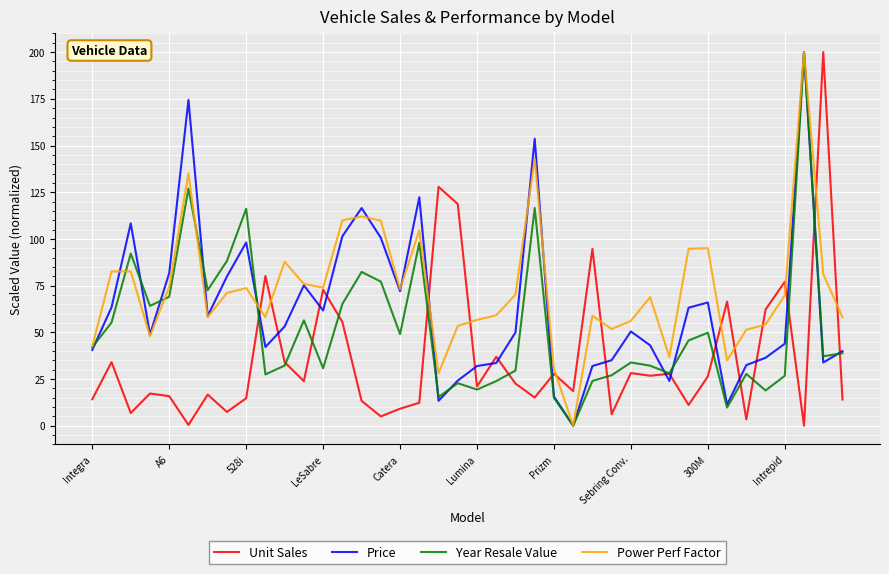

Rank the series by their average value, from highest to lowest.

Power Perf Factor, Price, Year Resale Value, Unit Sales